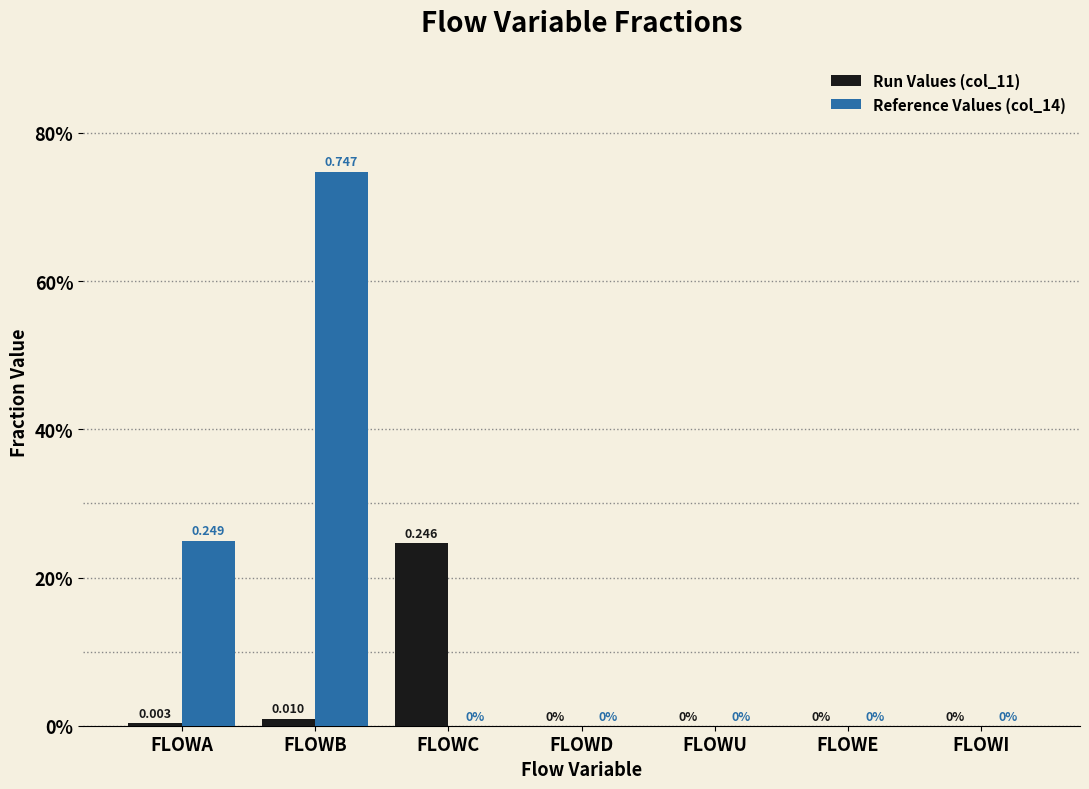

The value of Reference Values (col_14) at FLOWU is 0.4. True or false?

False